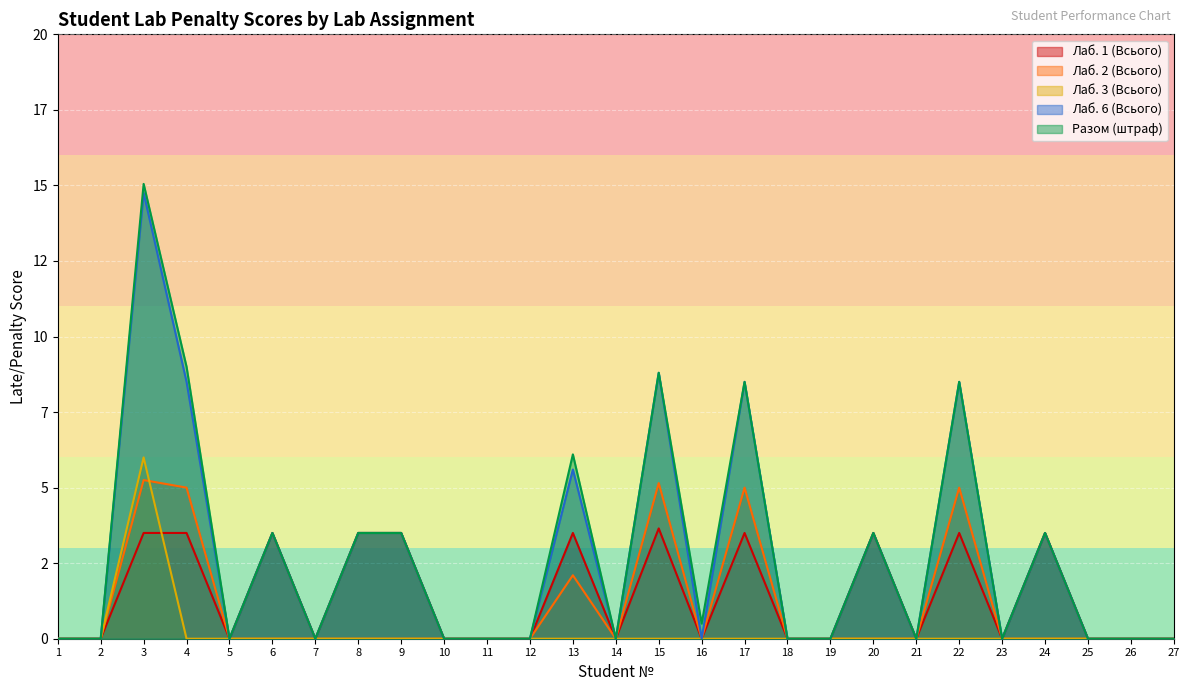

True or false: Лаб. 1 (Всього) has a value of 4.6 at 13.

False